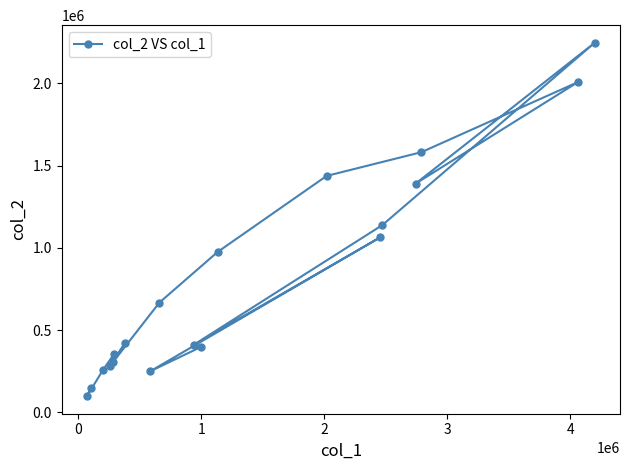

What is the value of the 4th point from the left?

282010